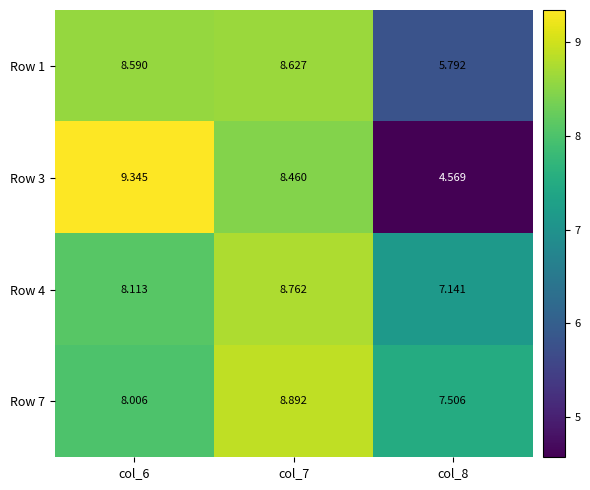

Reading left to right, what are all the values shown in this chart?

Row 1: col_6=8.6	col_7=8.6	col_8=5.8
Row 3: col_6=9.3	col_7=8.5	col_8=4.6
Row 4: col_6=8.1	col_7=8.8	col_8=7.1
Row 7: col_6=8.0	col_7=8.9	col_8=7.5